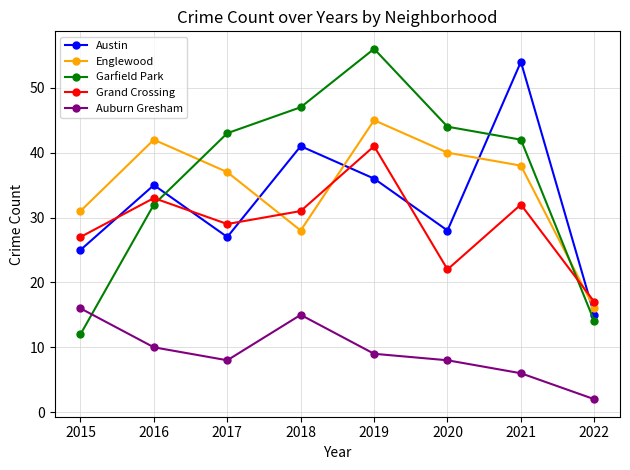

Does the chart display data point markers on the line(s)?

Yes